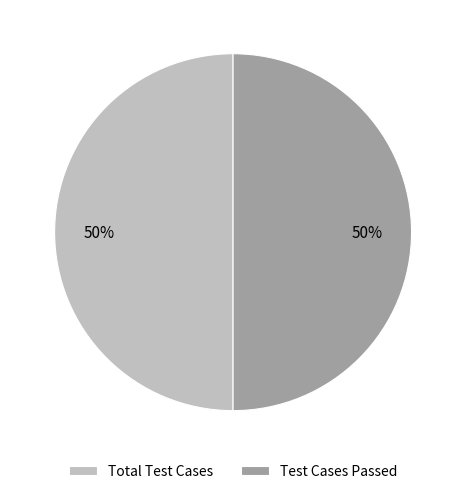

What is the ratio of the value at Total Test Cases to the value at Test Cases Passed?

1.0